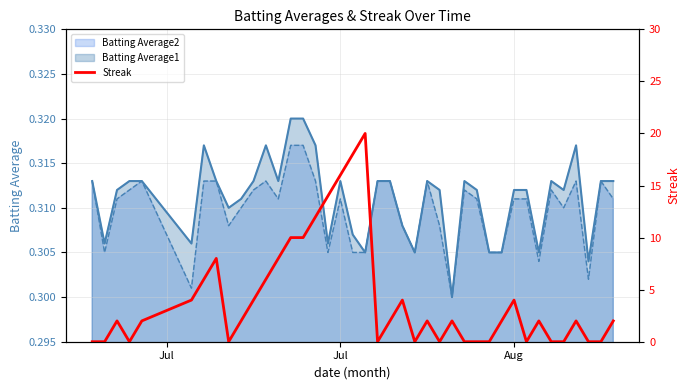

True or false: there are more than 0 points higher than both neighbors.

True